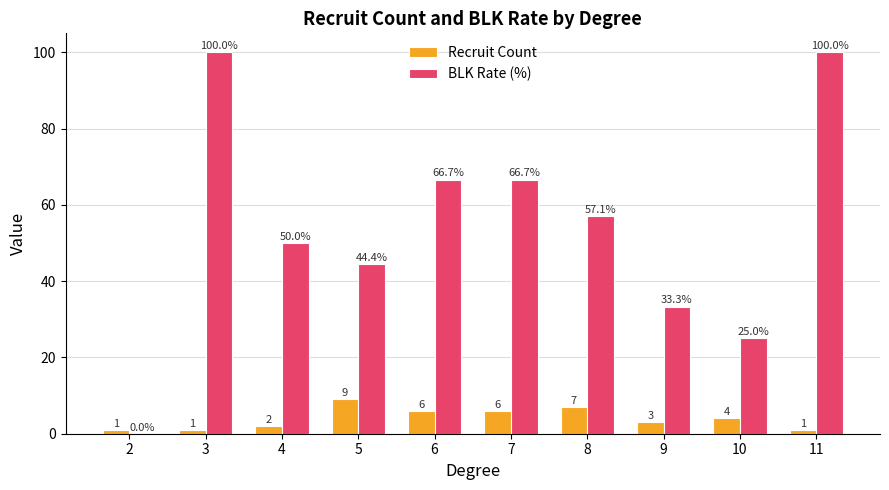

Count the number of data series in this chart.

2